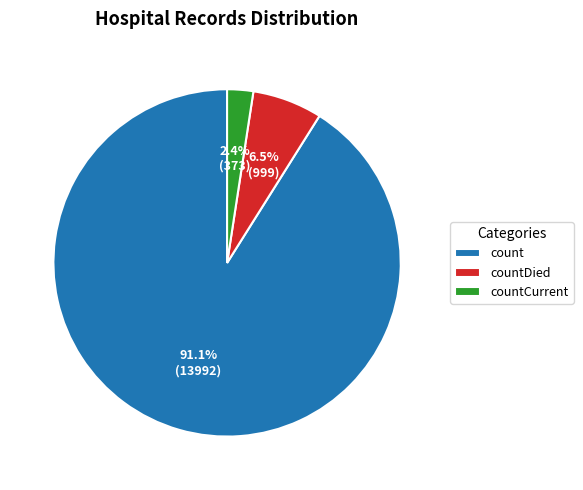

Approximately how many times larger is the value at count compared to countDied?

14.0